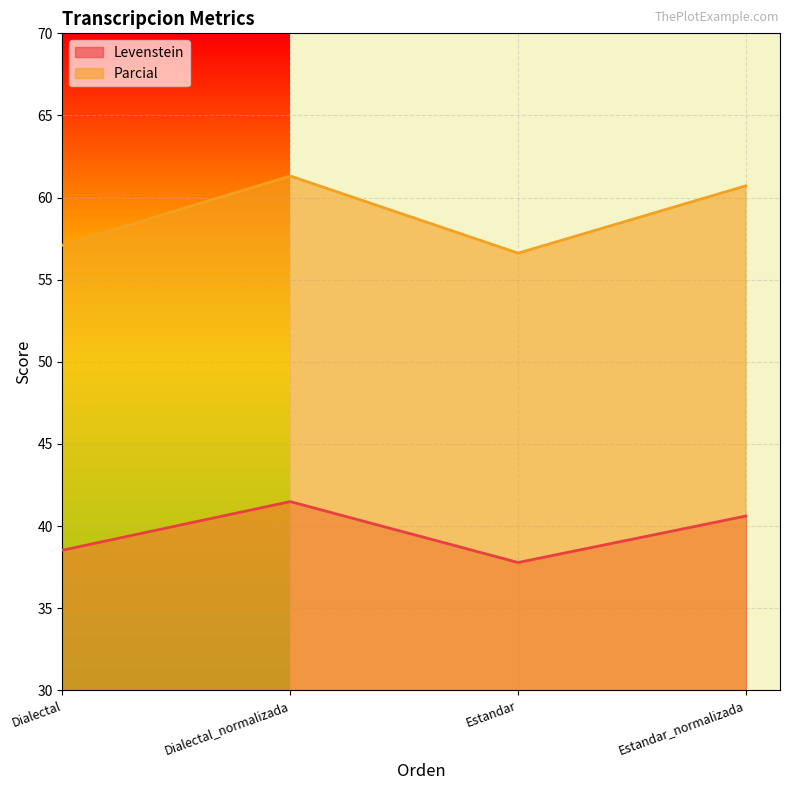

True or false: Levenstein and Parcial intersect in this chart.

False